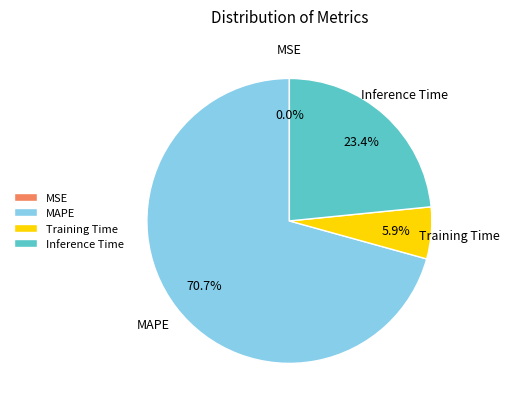

Between Inference Time and MAPE, which is larger?

MAPE